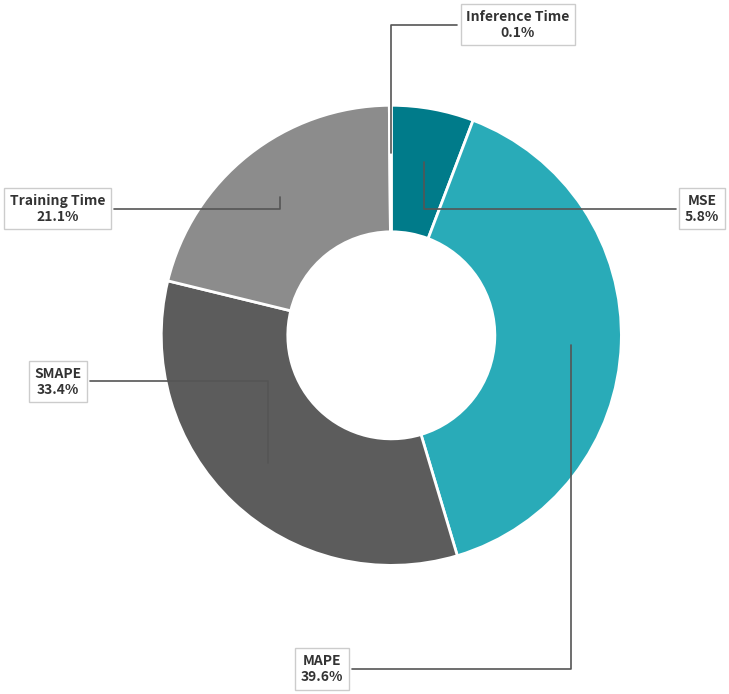

Do Training Time and MAPE together represent more than half of the pie?

Yes